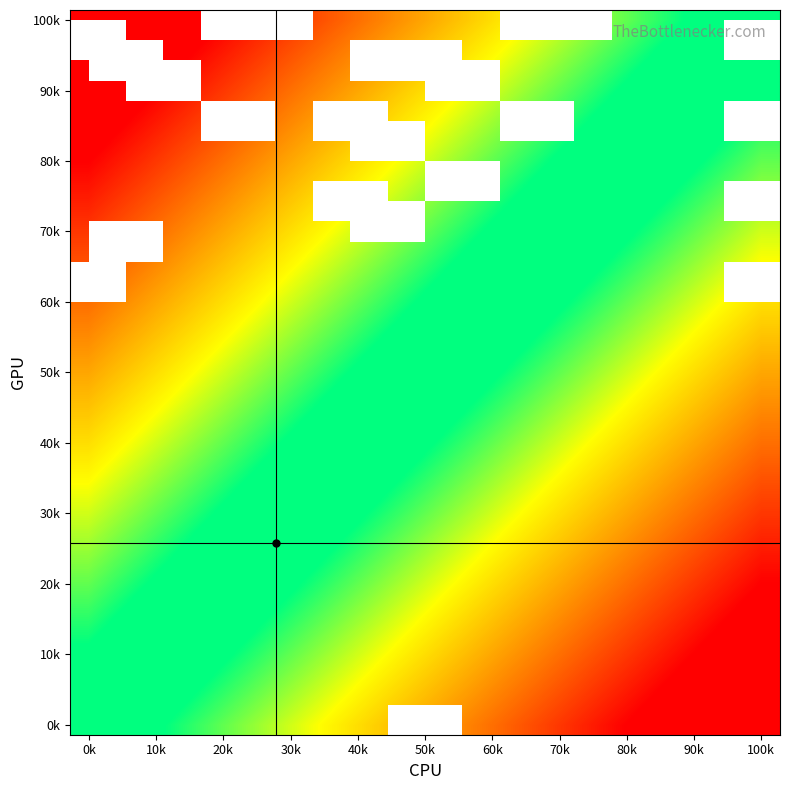

What is the greatest value displayed?

1.0